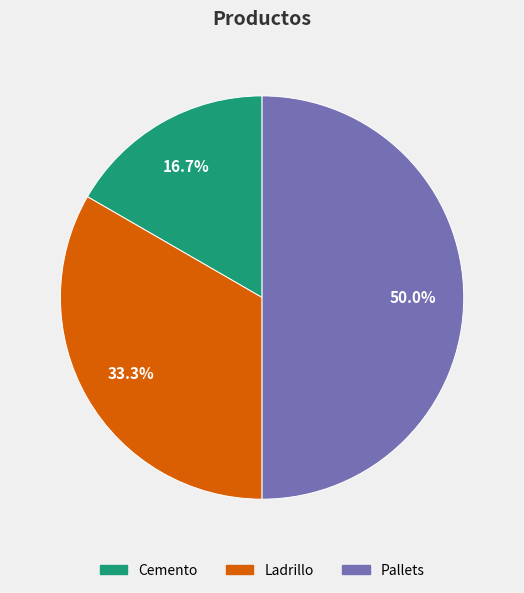

What percentage is the Pallets slice, to the nearest percent?

50%